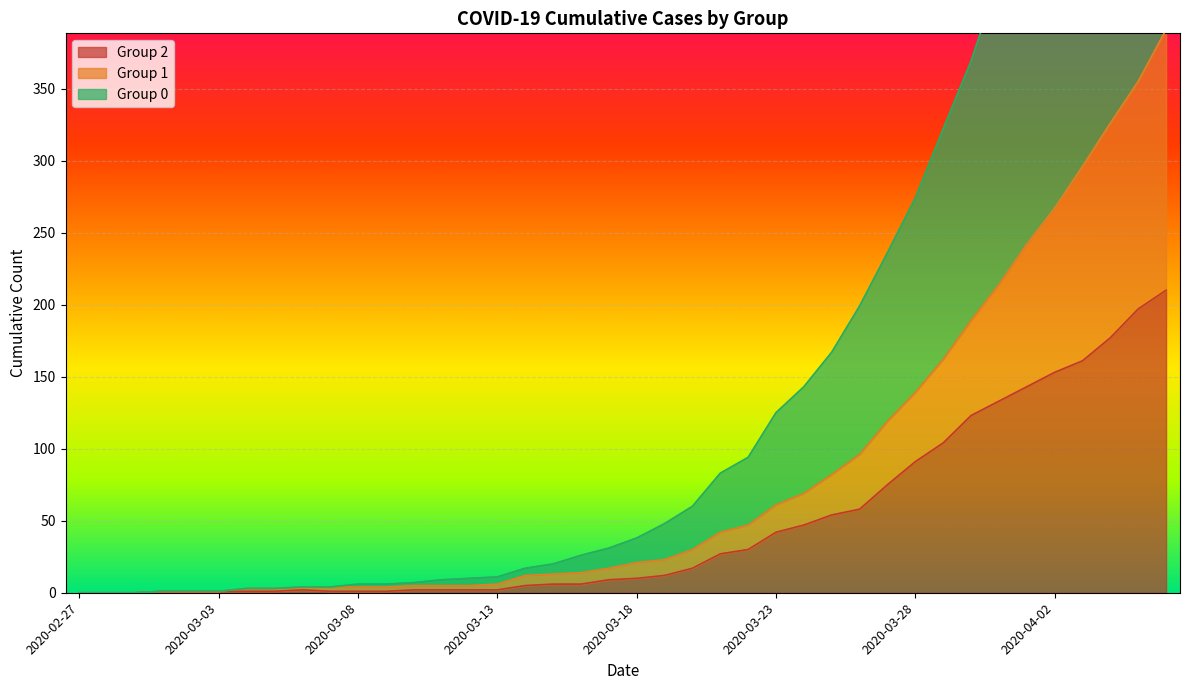

Read the 1 value at 2020-03-10, to the nearest 5.

5